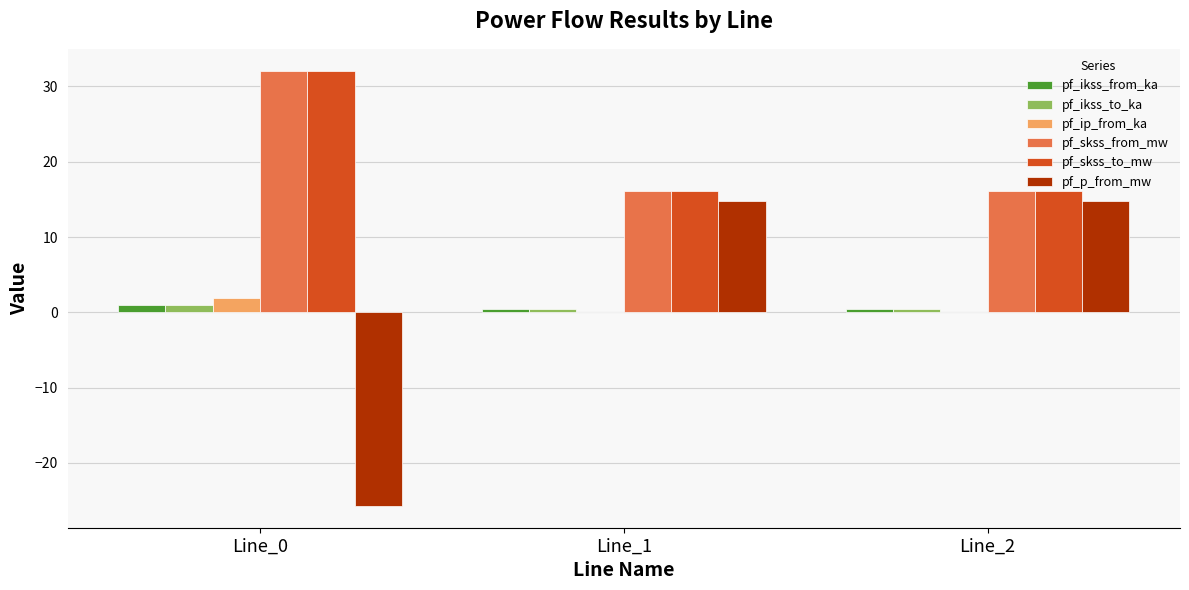

The pf_p_from_mw series shows 8.3 at Line_2. True or false?

False